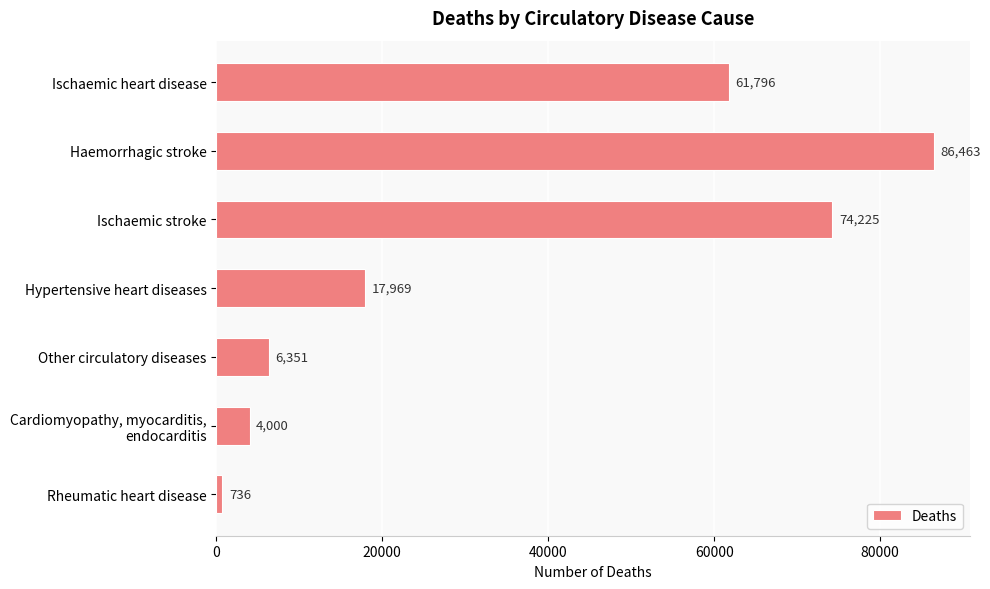

What is the label of the 3rd bar from the top?

Ischaemic stroke